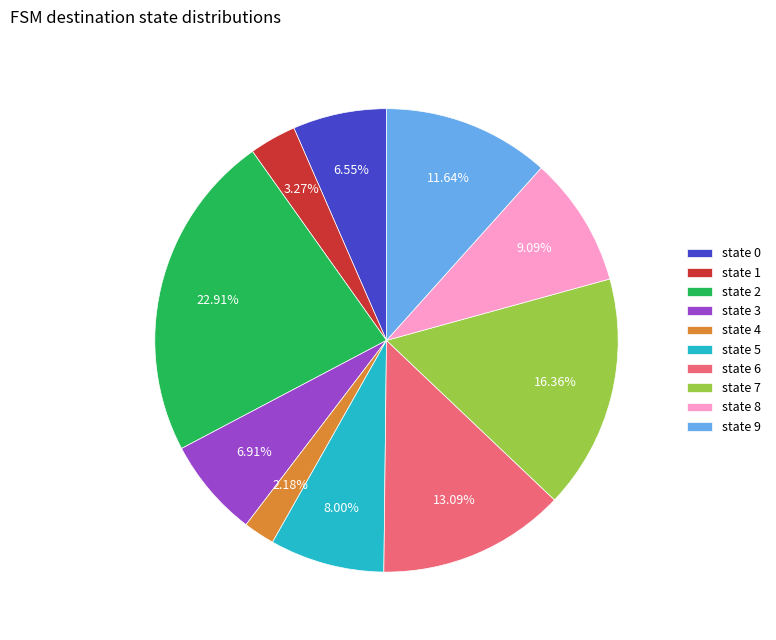

Which category has the biggest portion of the pie?

state 2